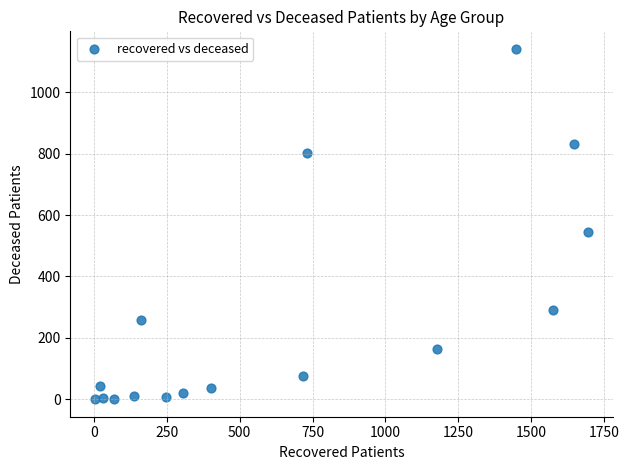

What Y value in the scatter plot is closest to 571?

544